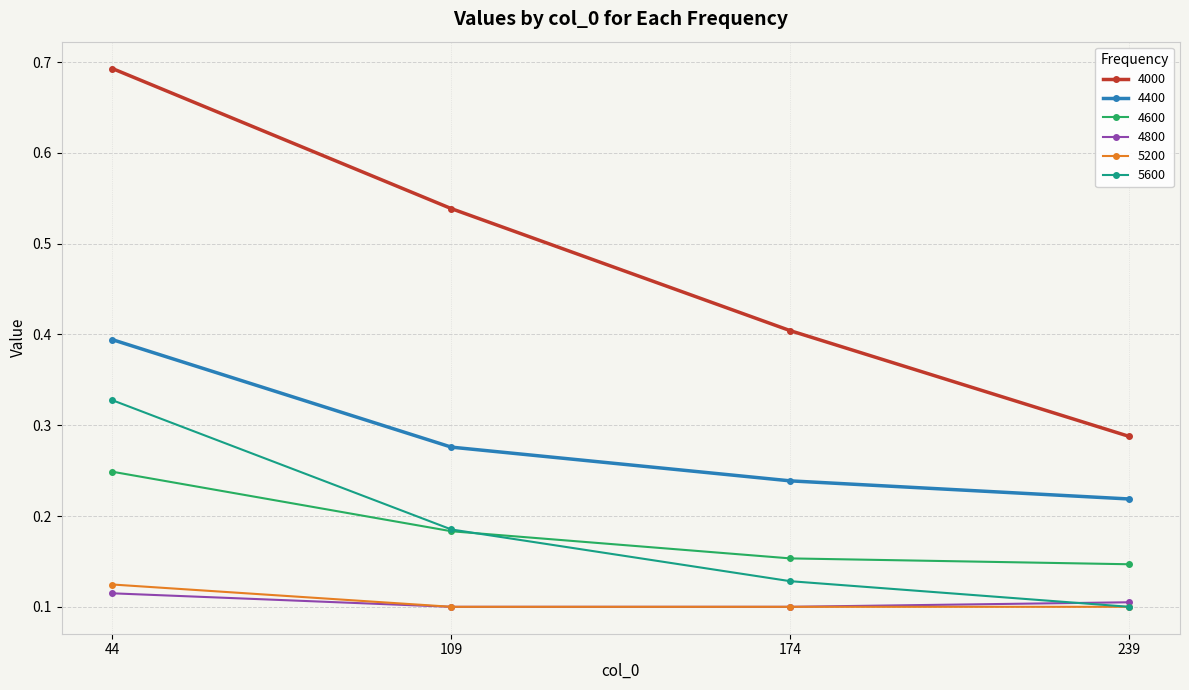

List the labels in order of 4400 value, smallest first.

239, 174, 109, 44